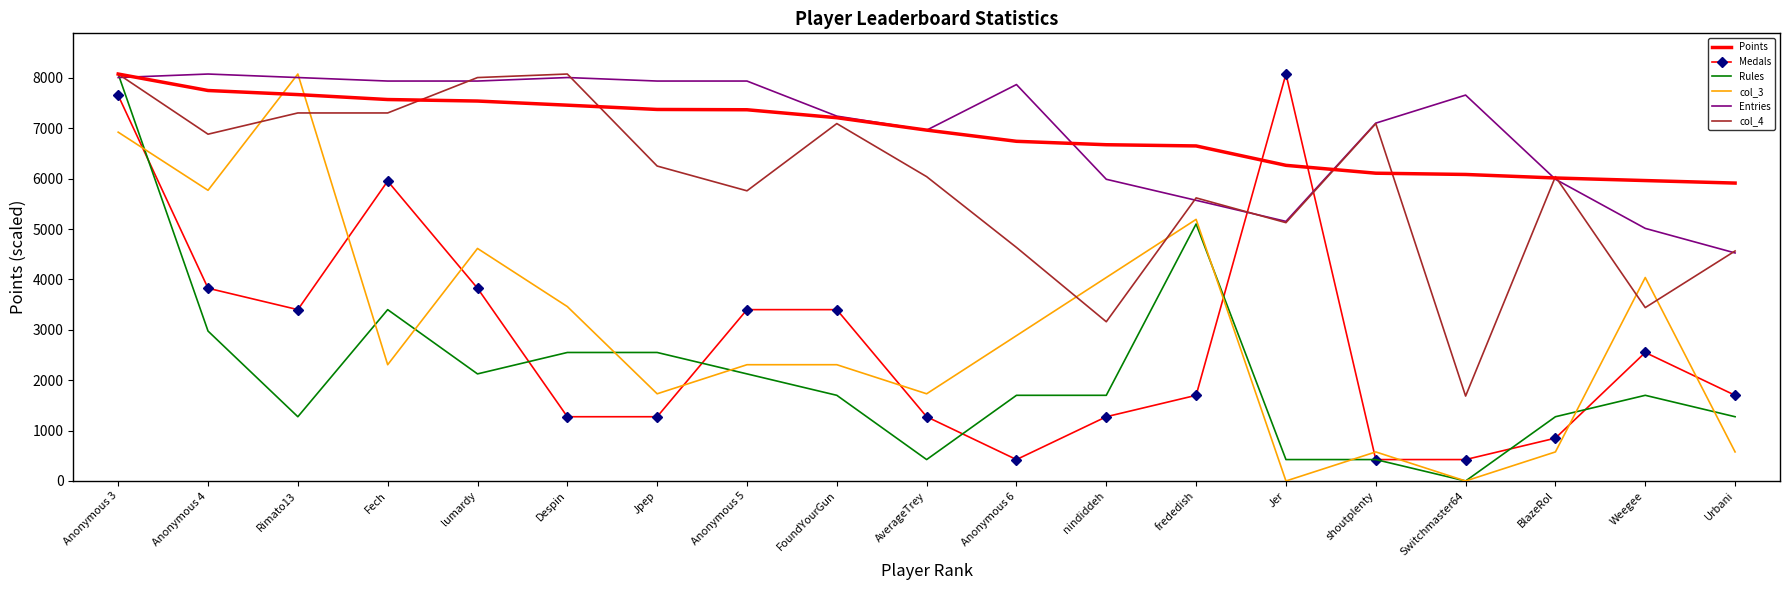

What is the total value across all series at Switchmaster64?

15851.8